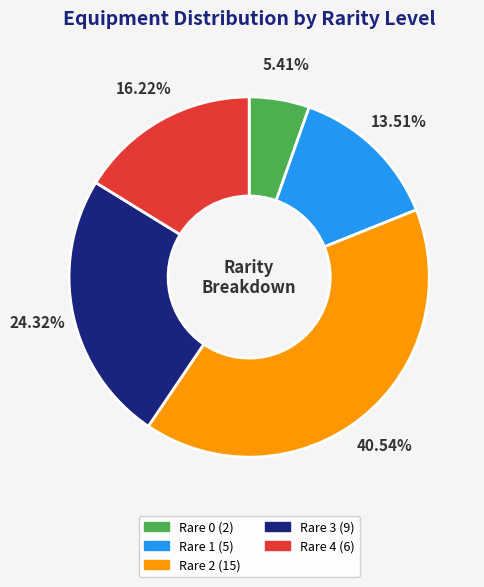

Which has a higher value, Rare 1 or Rare 2?

Rare 2